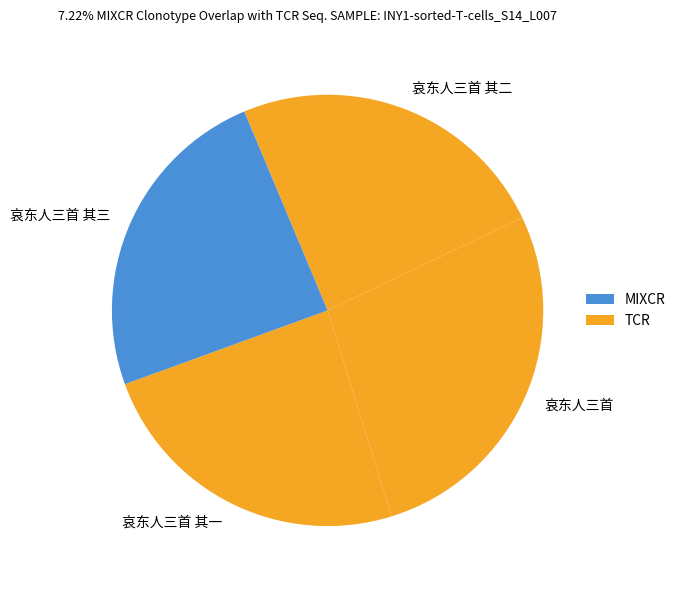

Do 哀东人三首 其二 and 哀东人三首 together represent more than half of the pie?

Yes